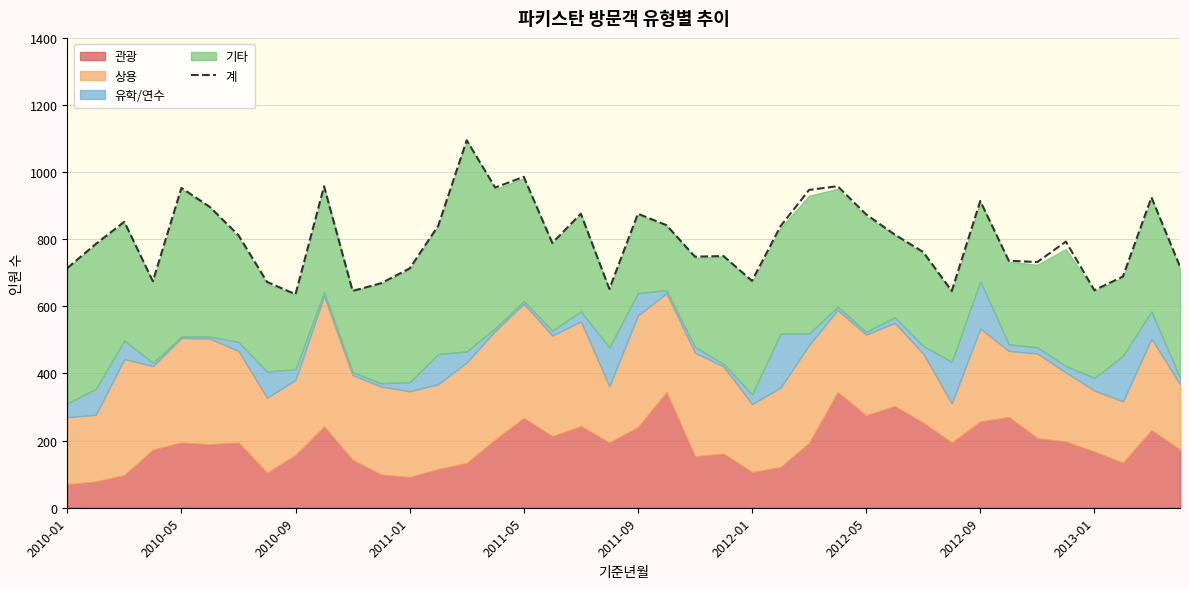

What is the minimum value shown in the chart?

636